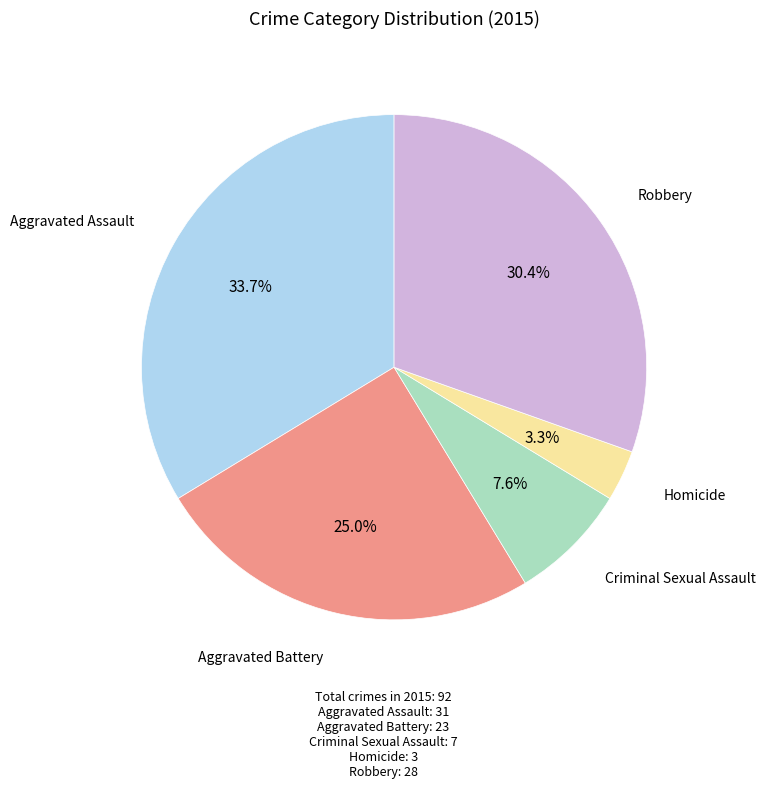

Does any single category account for the majority?

No